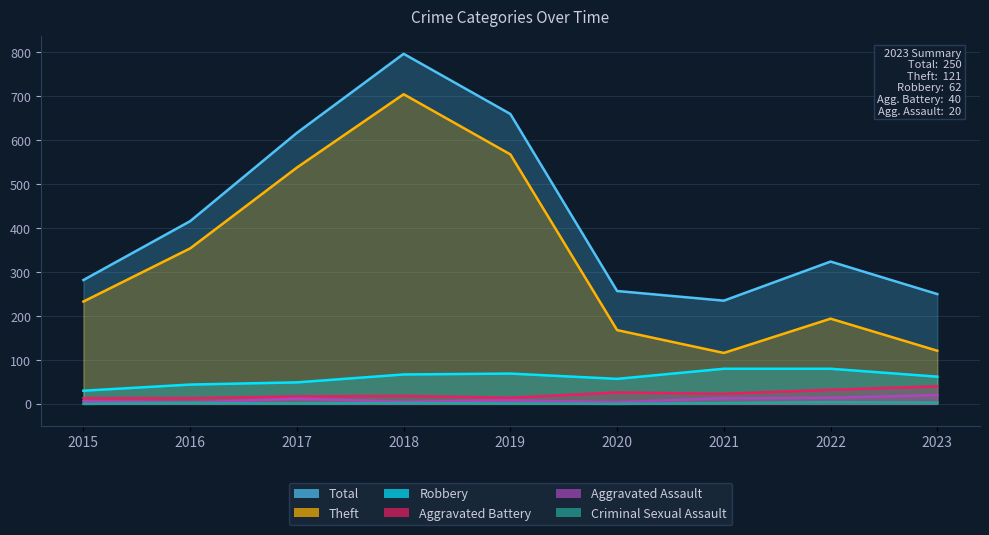

Where is Total nearest to the value 516?

2016